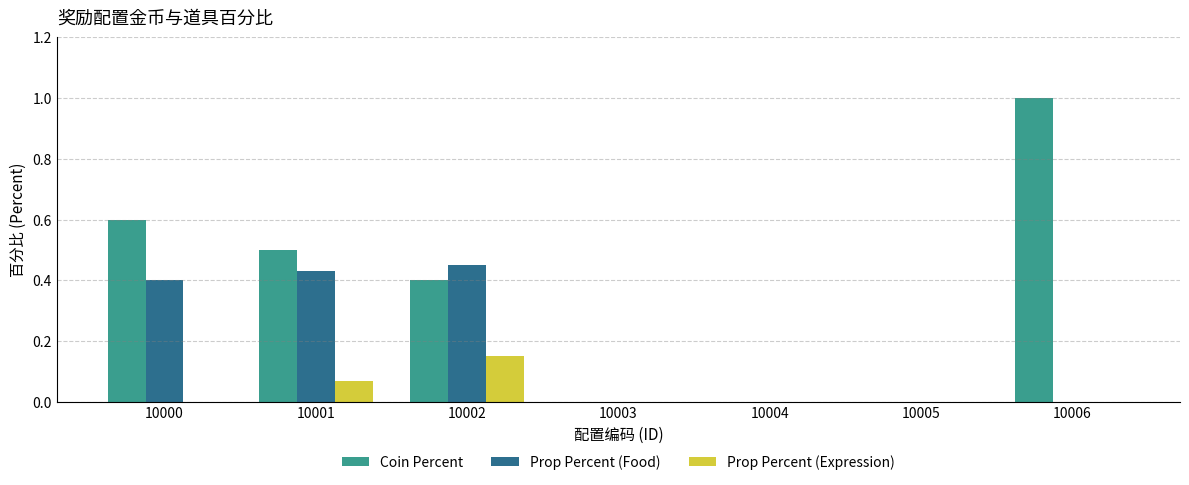

Between 10001 and 10005, which series saw the biggest shift?

Coin Percent